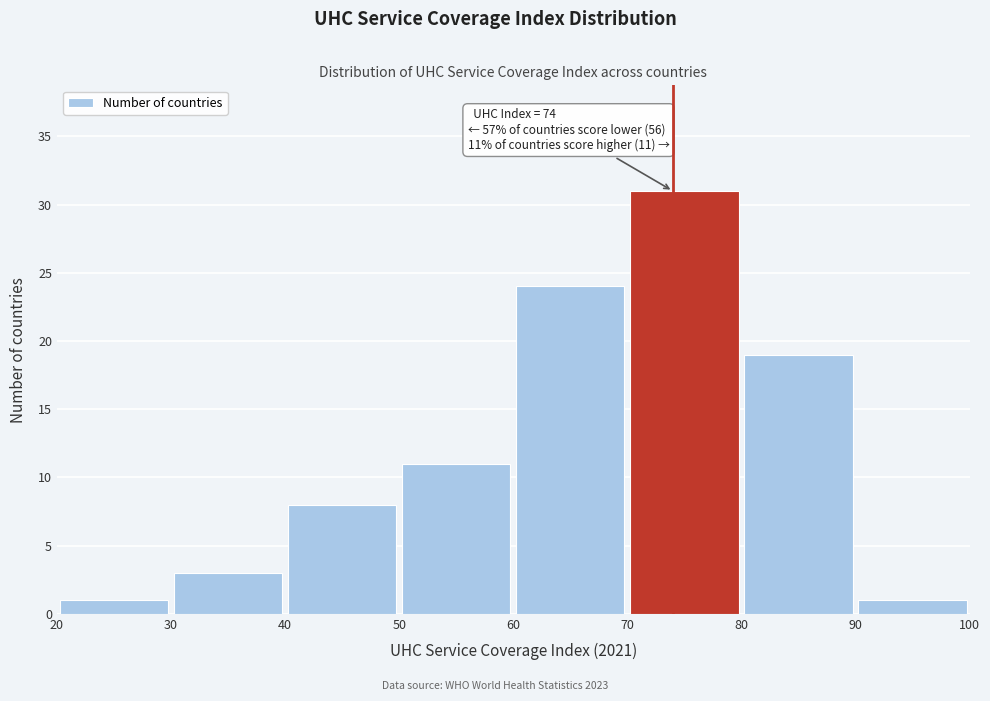

Which range on the x-axis has the tallest bar?

70 to 80